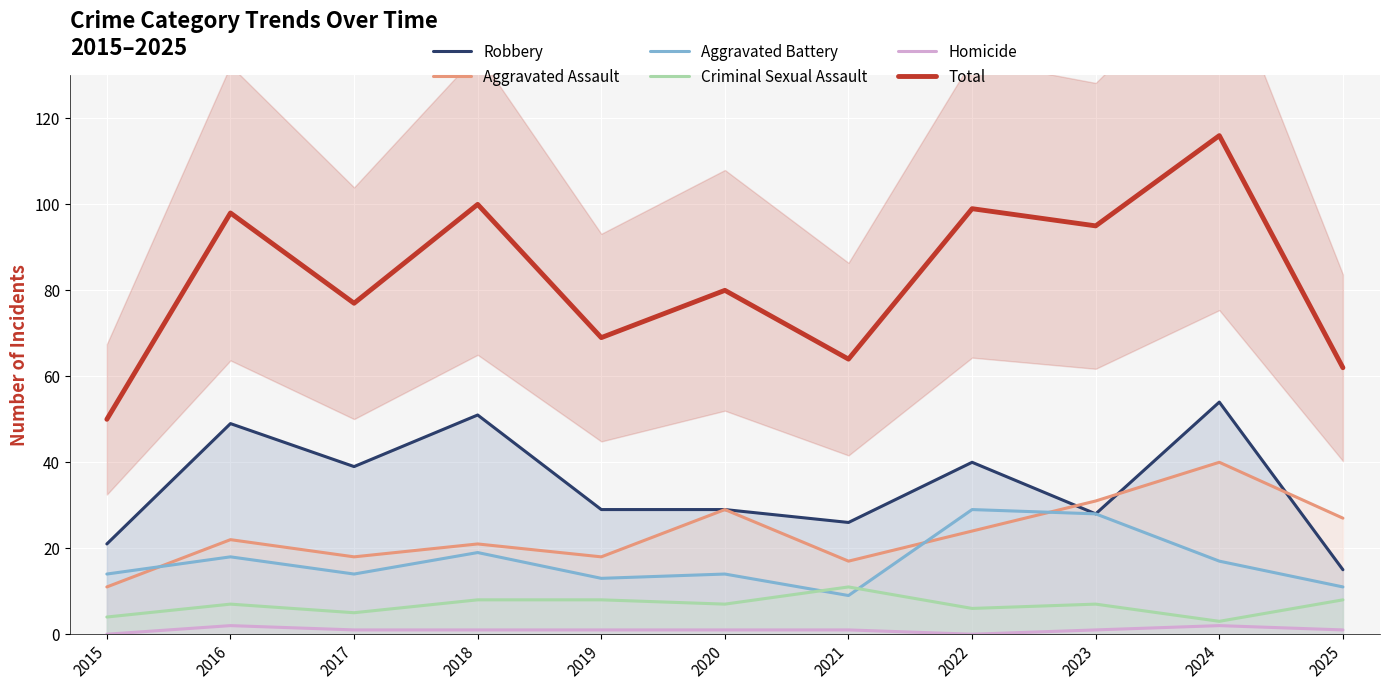

What is the sum of the Homicide values at 2015 and 2017?

1